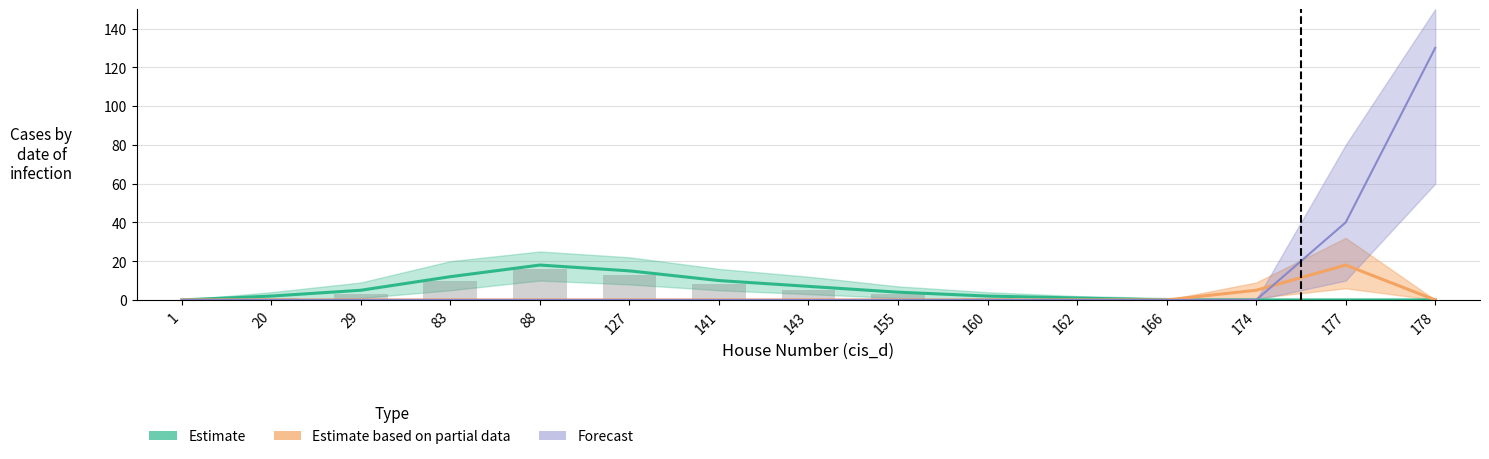

At which category is the sum across all series the highest?

88